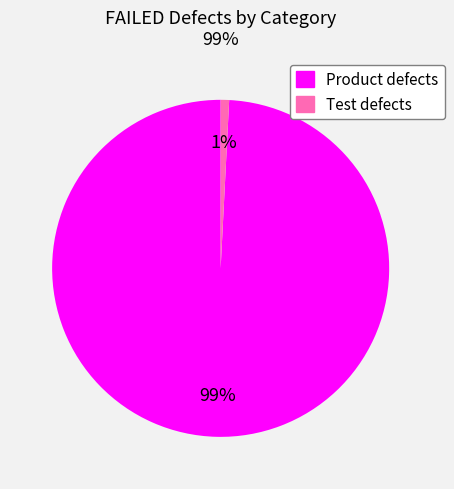

To the nearest percent, what percentage of the pie is Product defects?

99%